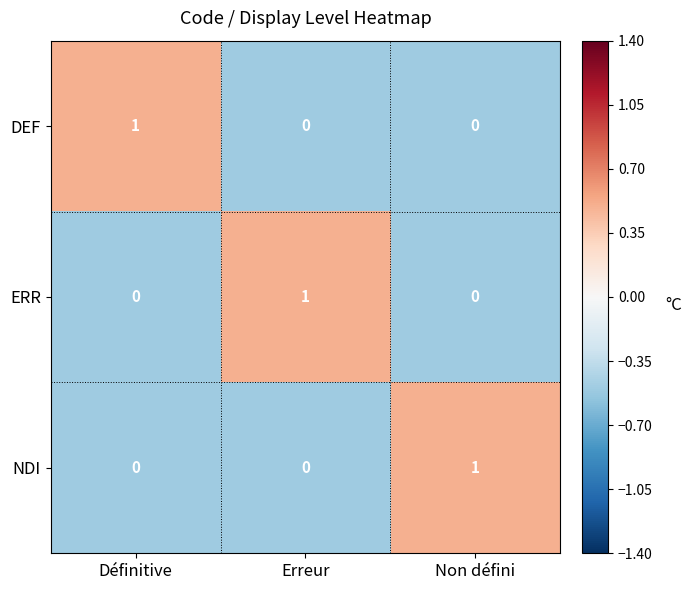

At which label does ERR reach its peak?

Erreur